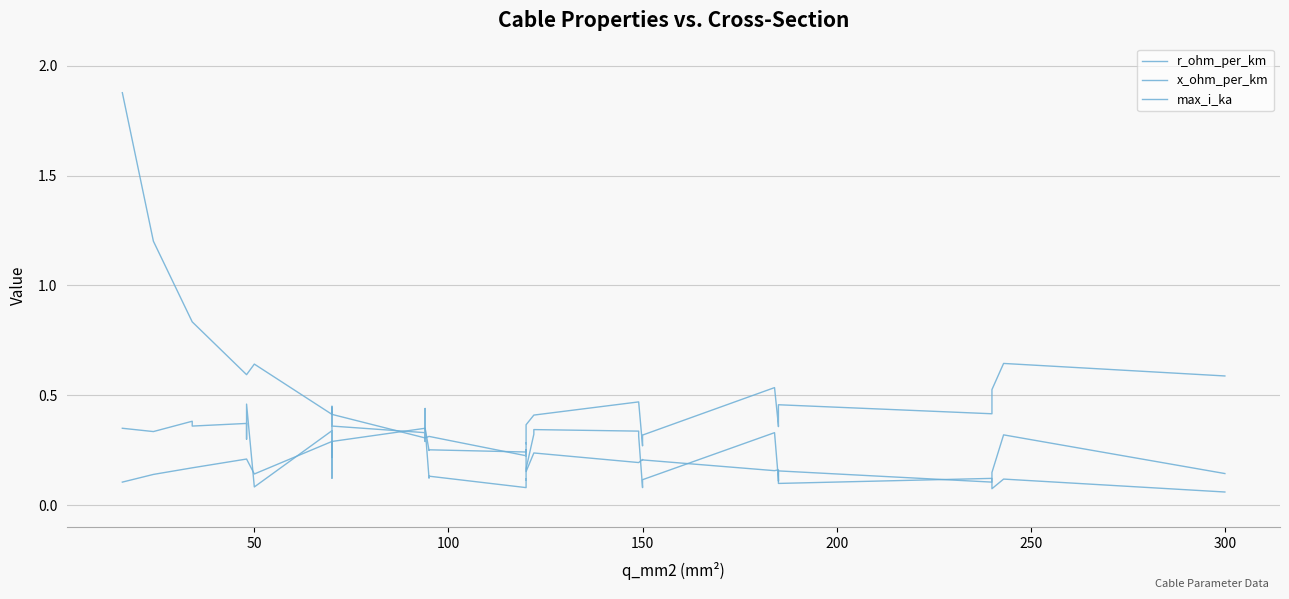

What are all the series names shown in the legend?

r_ohm_per_km, x_ohm_per_km, max_i_ka